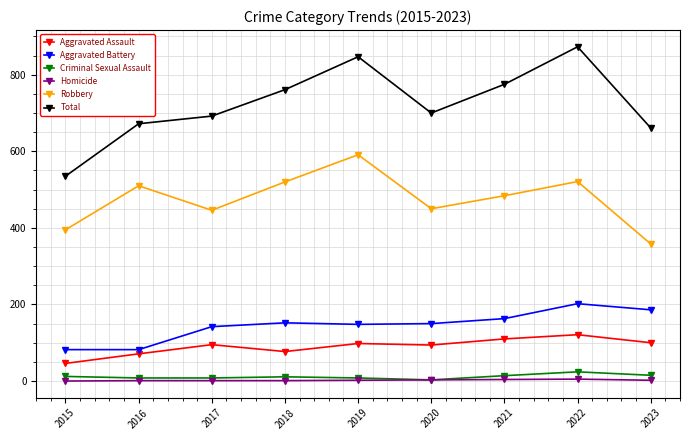

Which series has the largest range (max minus min)?

Total